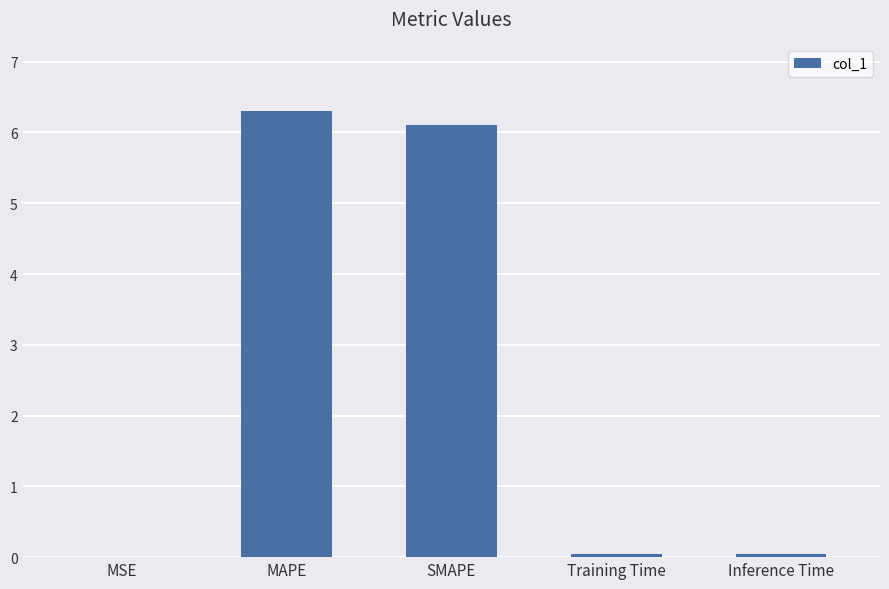

Which has a higher value, MSE or MAPE?

MAPE